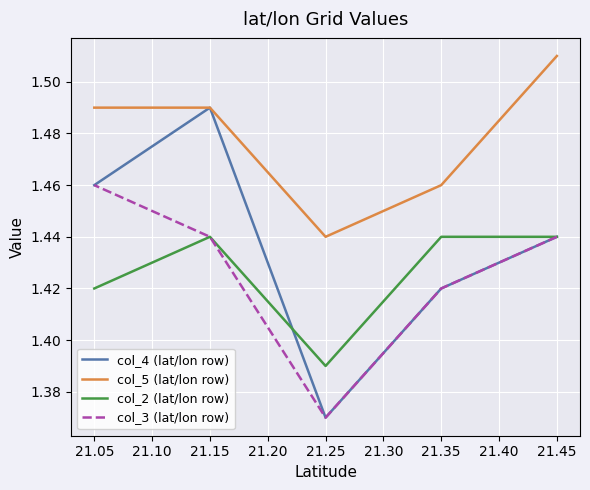

At 21.45, list the series in order from largest to smallest.

col_5 (lat/lon row), col_4 (lat/lon row), col_2 (lat/lon row), col_3 (lat/lon row)